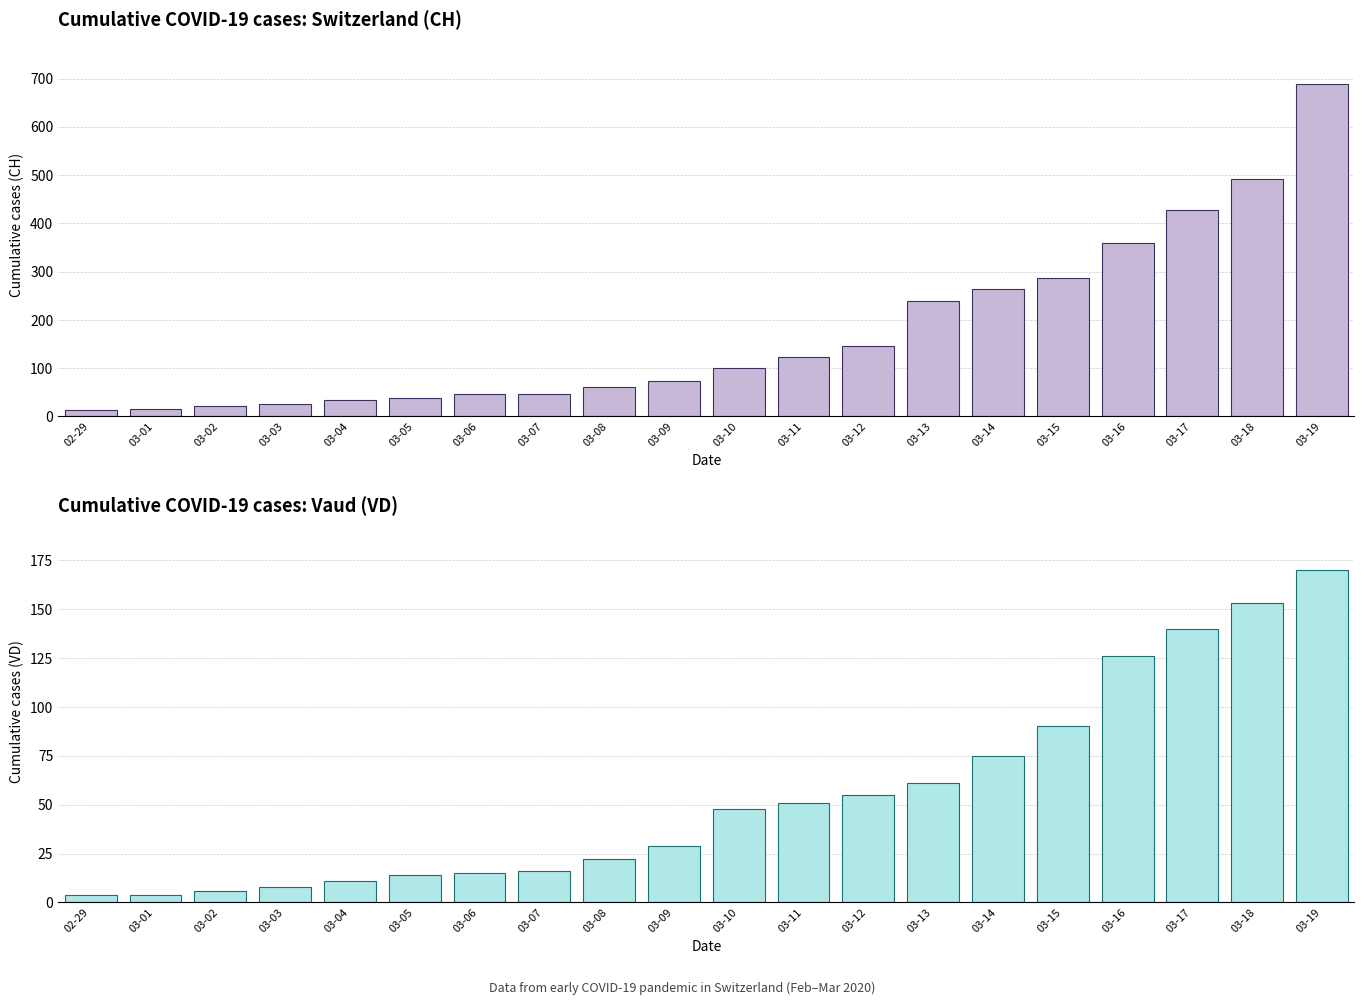

What is the sum of all VD values?

1098